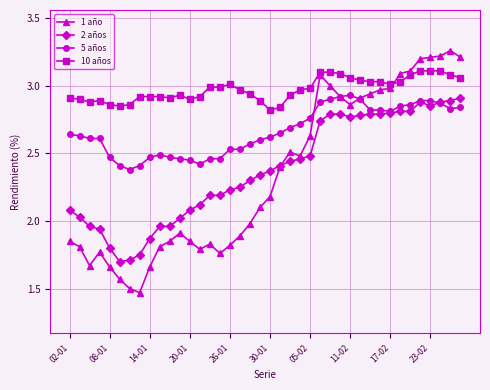

True or false: 10 años and 2 años cross at least once.

False